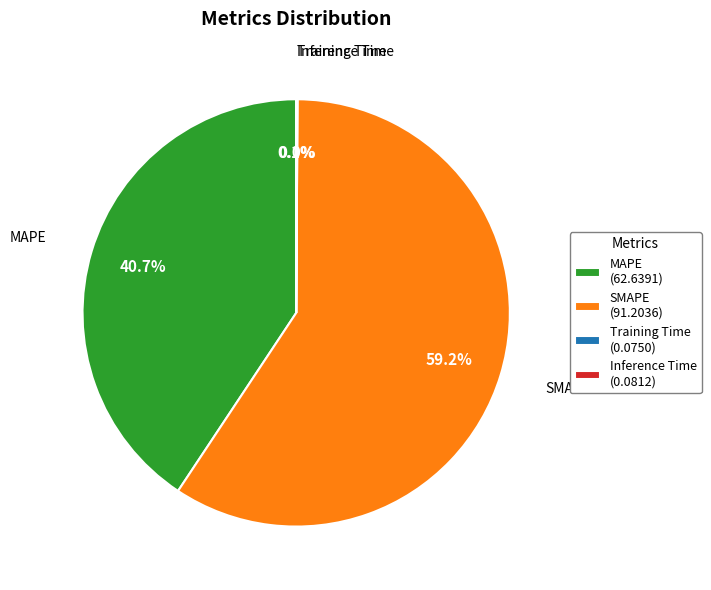

To the nearest percent, what portion does MAPE represent?

41%